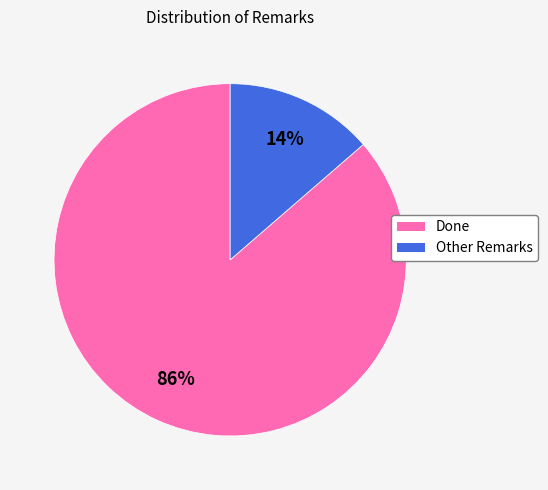

Combined, do Done and Other Remarks account for over 50%?

Yes